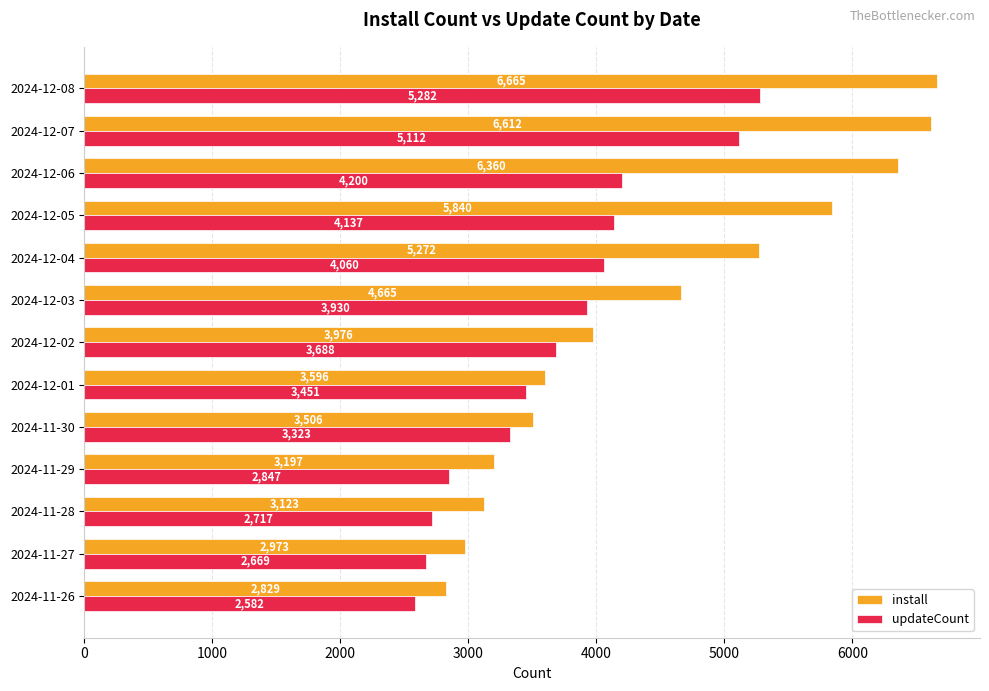

What is the greatest value displayed?

6665